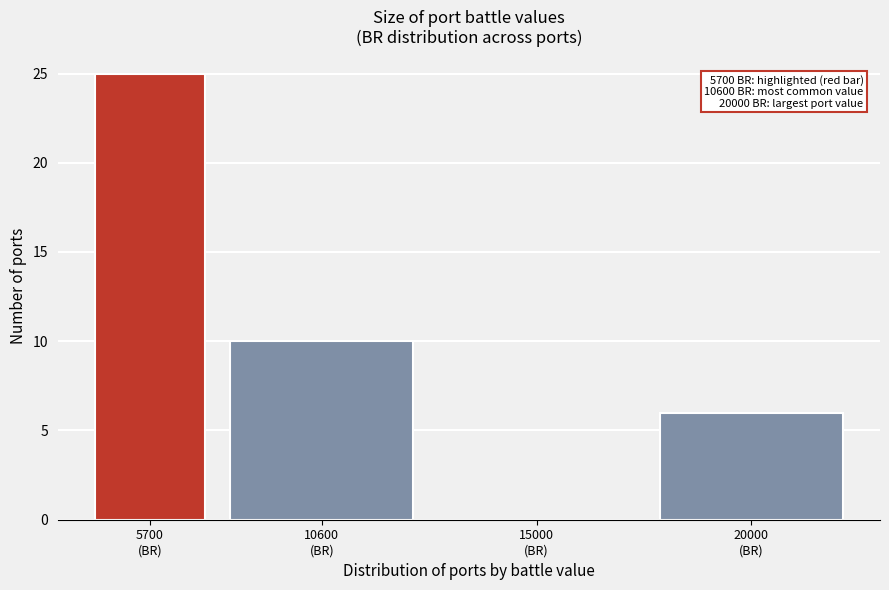

What is the greatest value displayed?

25